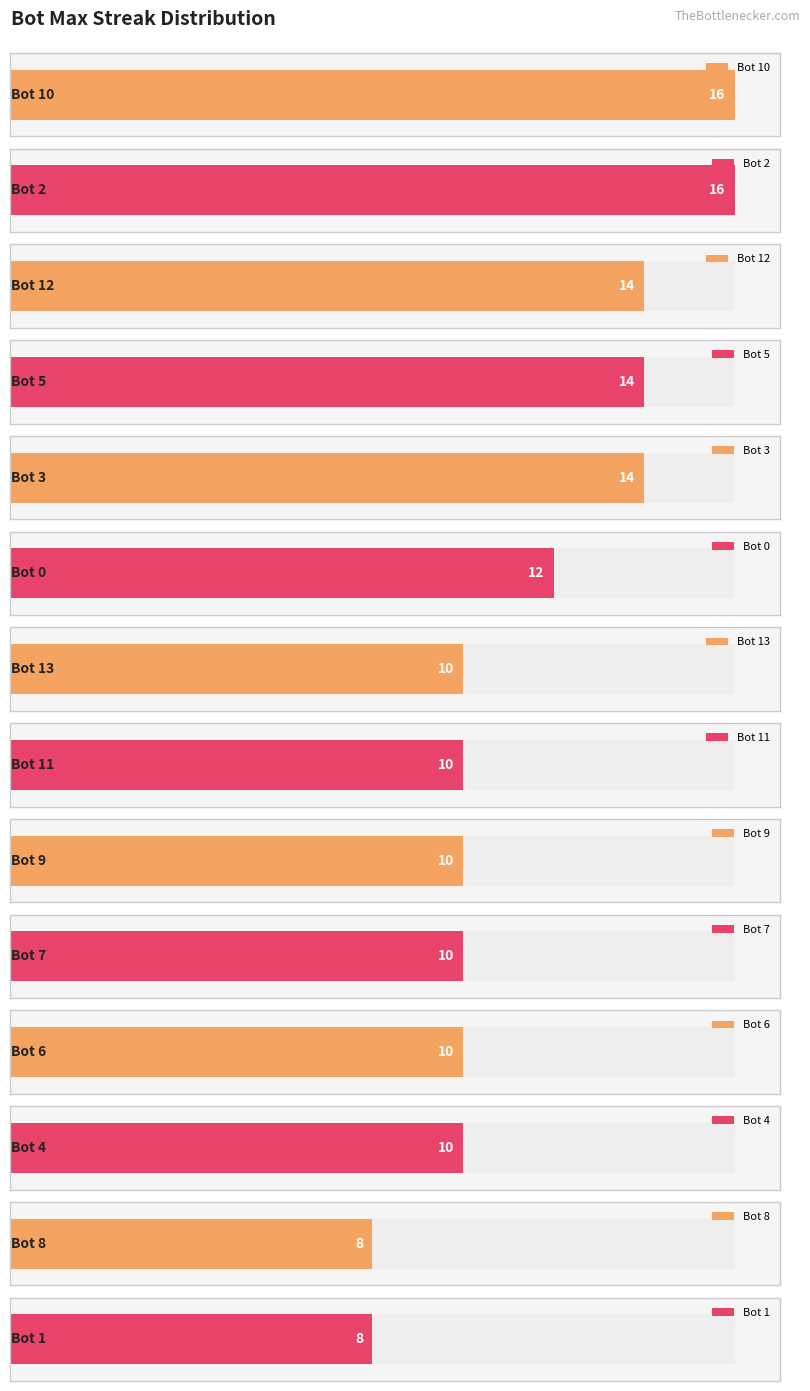

How many bars are there in total?

14